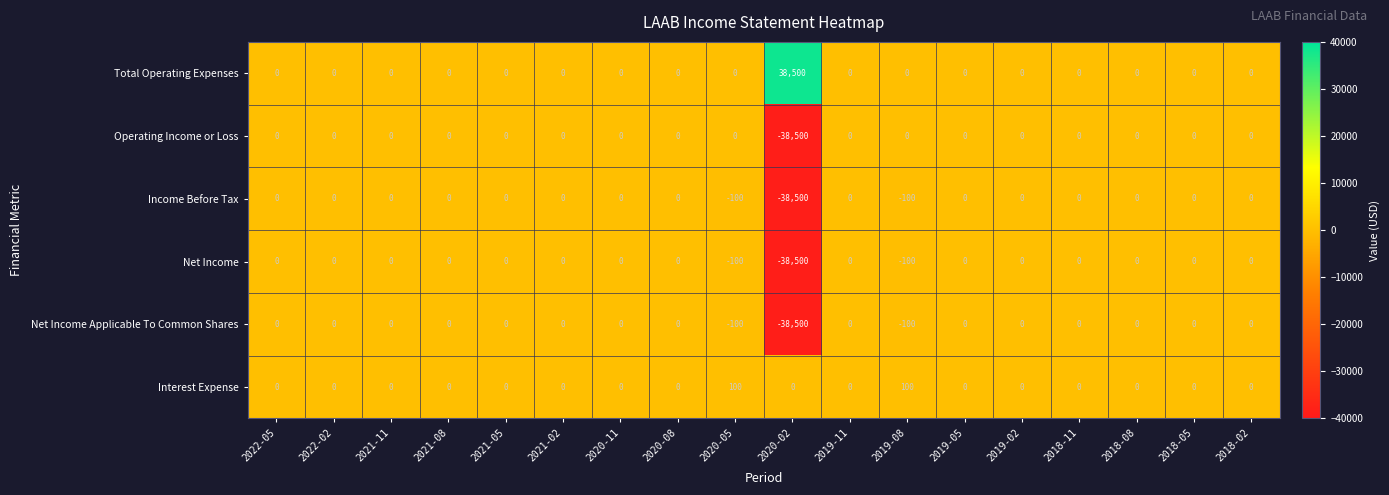

Count the number of categories in the chart.

18